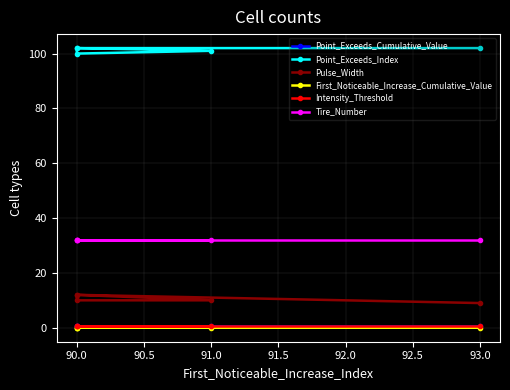

Read the Tire_Number value at 90.0.

32.0